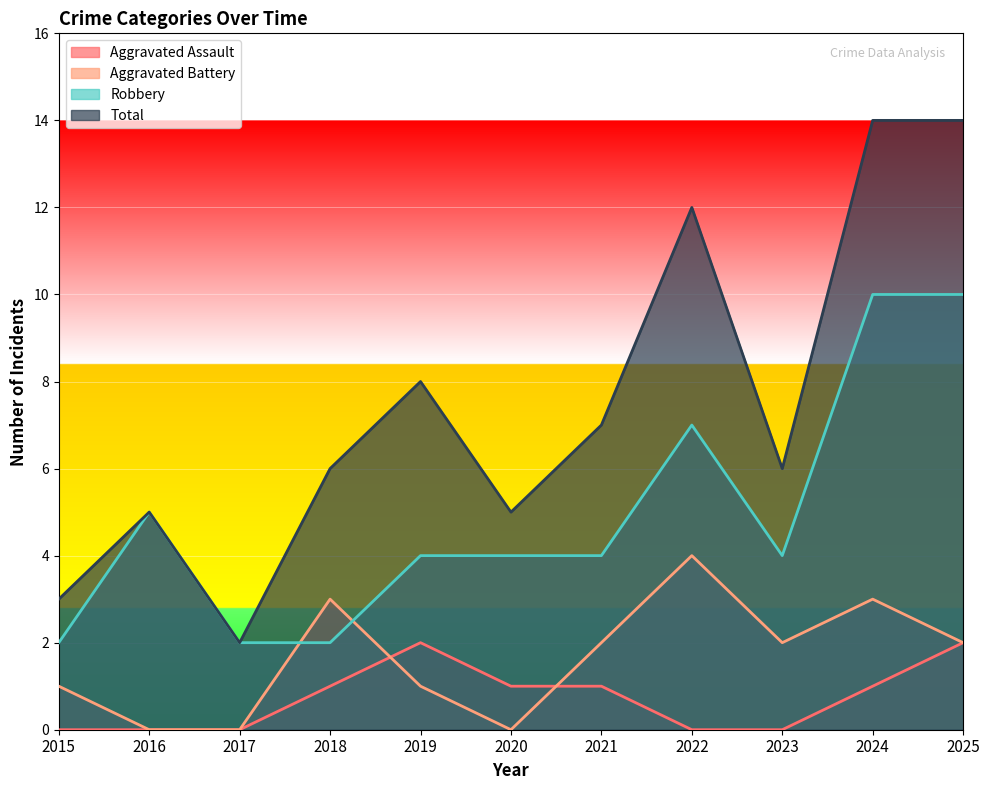

Reading left to right, list all the values displayed in this chart.

Aggravated Assault: 2015=0	2016=0	2017=0	2018=1	2019=2	2020=1	2021=1	2022=0	2023=0	2024=1	2025=2
Aggravated Battery: 2015=1	2016=0	2017=0	2018=3	2019=1	2020=0	2021=2	2022=4	2023=2	2024=3	2025=2
Robbery: 2015=2	2016=5	2017=2	2018=2	2019=4	2020=4	2021=4	2022=7	2023=4	2024=10	2025=10
Total: 2015=3	2016=5	2017=2	2018=6	2019=8	2020=5	2021=7	2022=12	2023=6	2024=14	2025=14